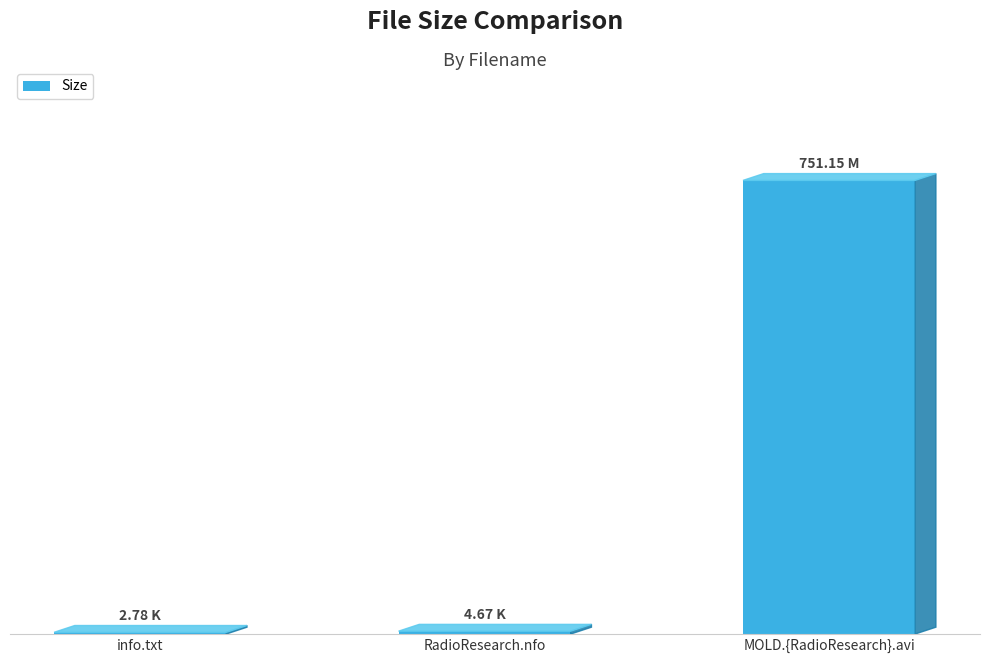

List the labels in order of value, smallest first.

info.txt, RadioResearch.nfo, MOLD.{RadioResearch}.avi